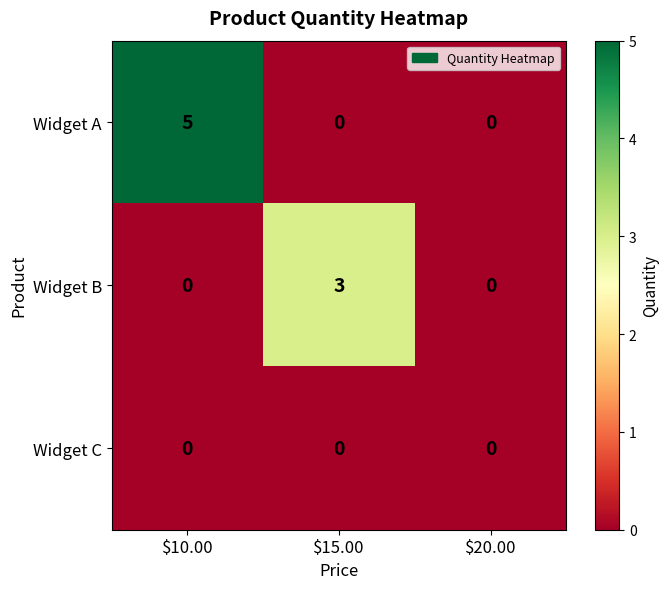

Which series changed the most between $10.00 and $20.00?

Widget A